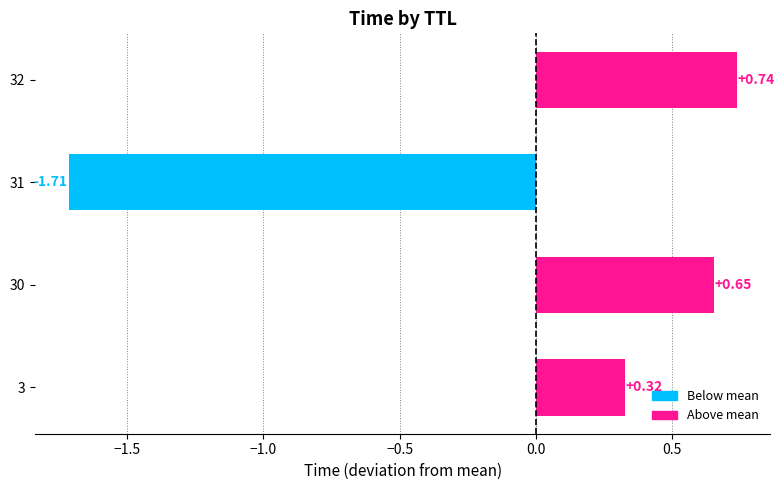

What is the difference between the maximum and minimum values?

2.5